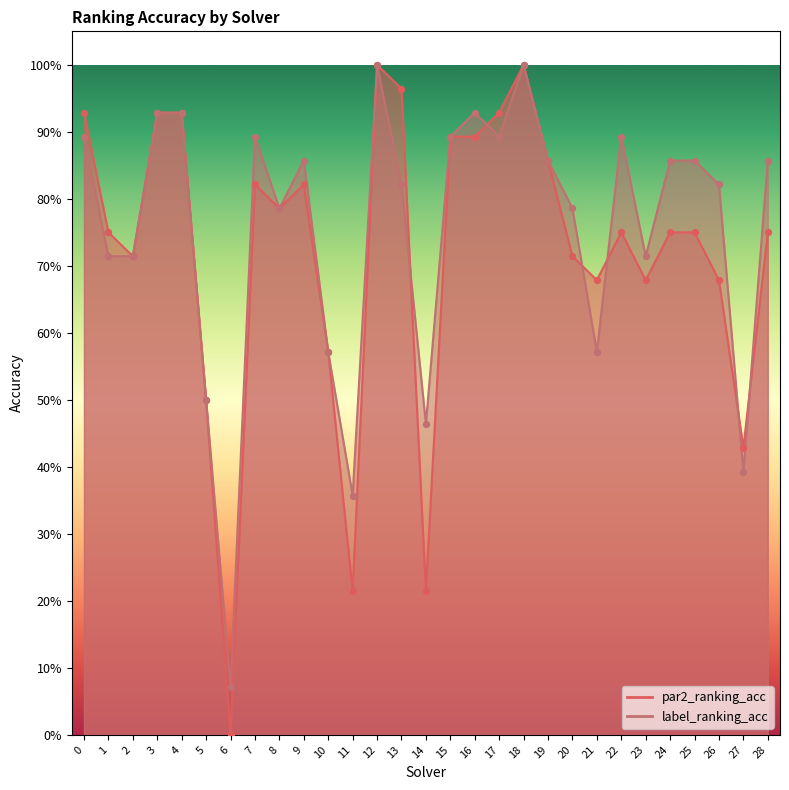

Which series contains the highest Y value?

par2_ranking_acc